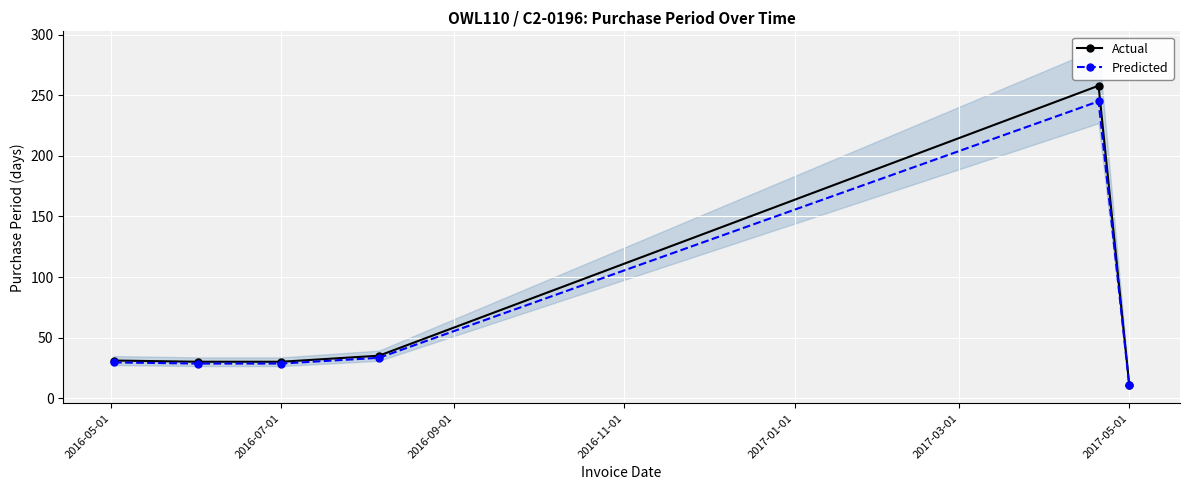

What is the difference between the maximum and minimum values in the Actual series?

247.0